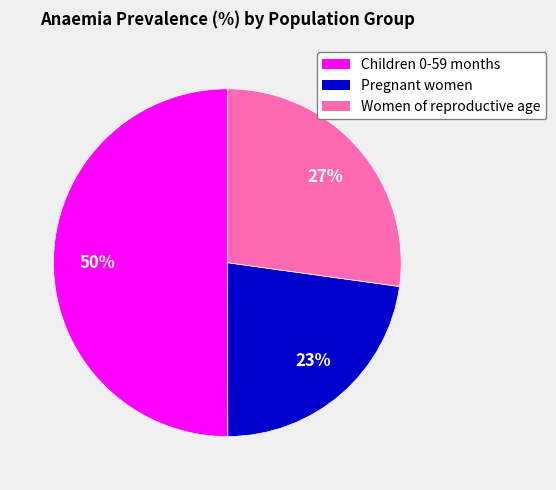

Which slice represents more than half of the pie?

Children 0-59 months